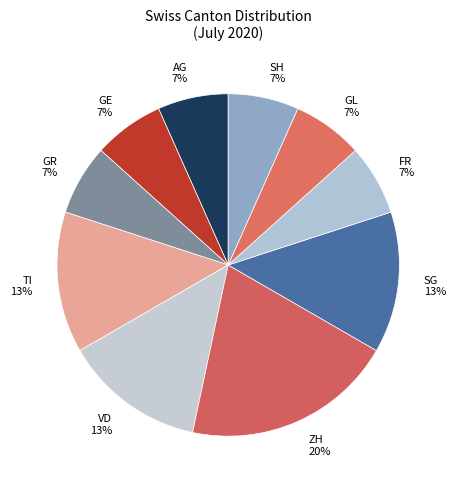

Between GR and SG, which is larger?

SG